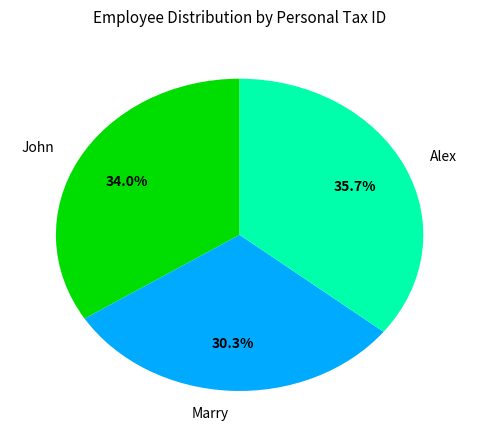

Is it true that John is 34% of the pie?

True